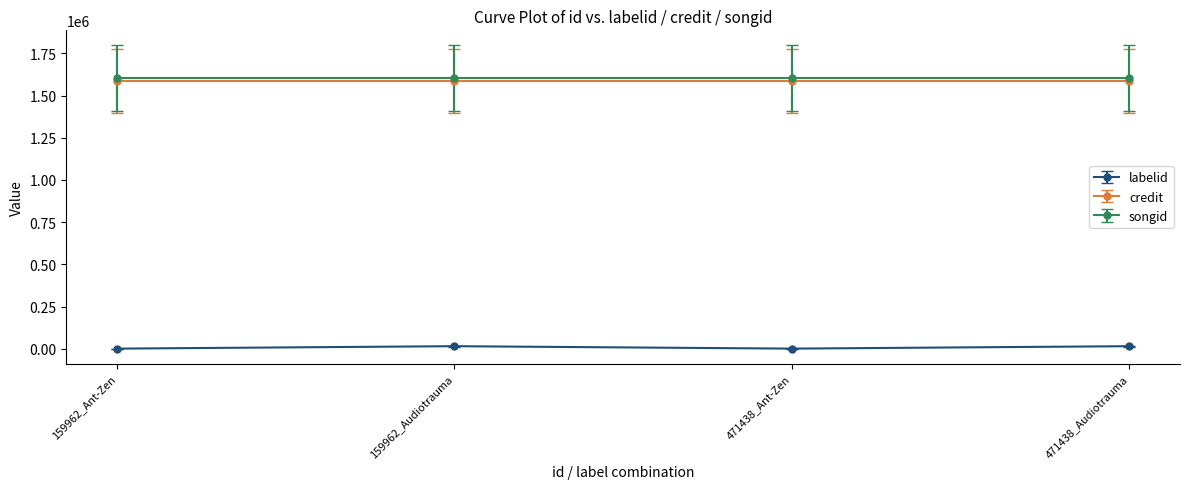

What is the label of the 4th point from the right?

159962_Ant-Zen